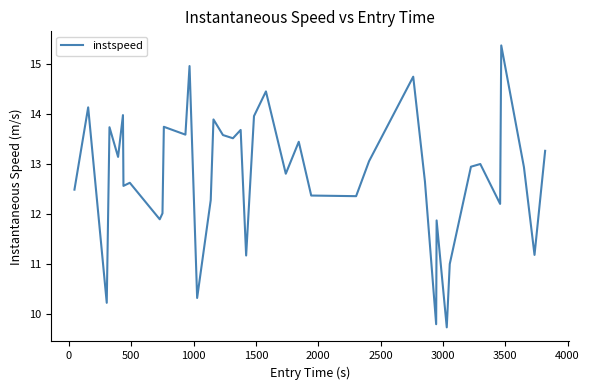

What is the sum of all values?

510.7